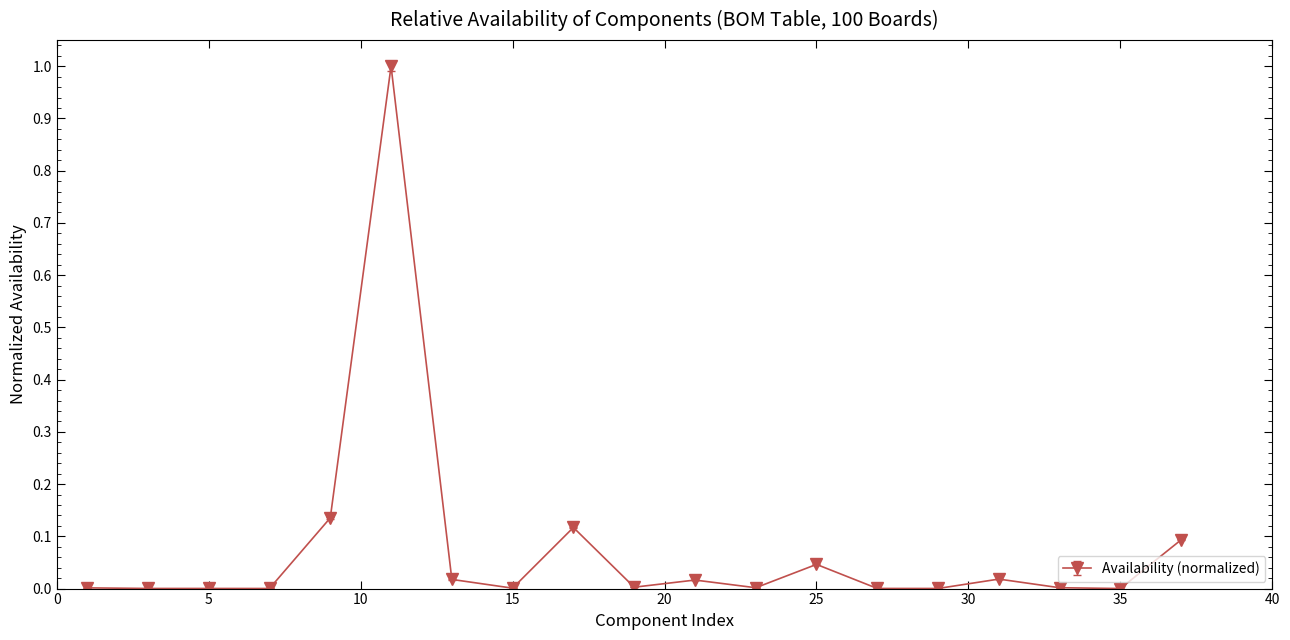

Does the chart display data point markers on the line(s)?

Yes